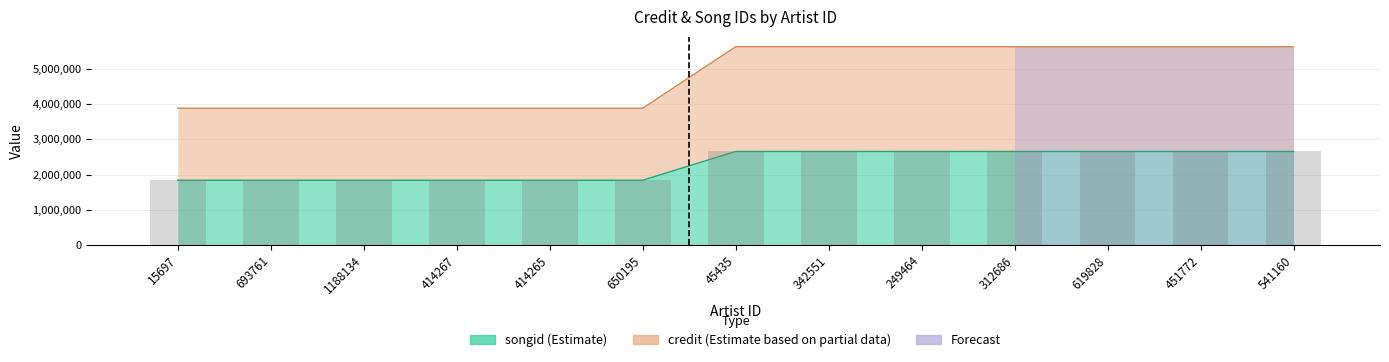

The songid series shows 9030694 at 451772. True or false?

False